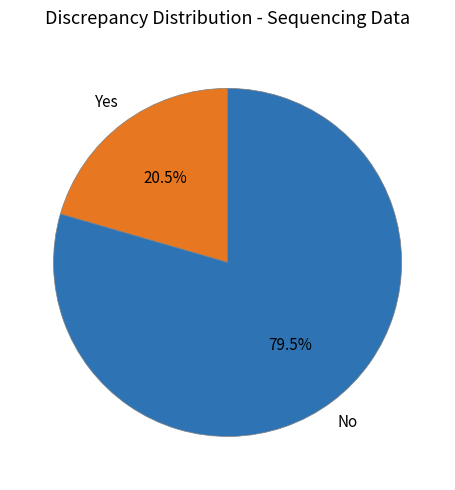

How much of the chart is everything except Yes?

79.5%